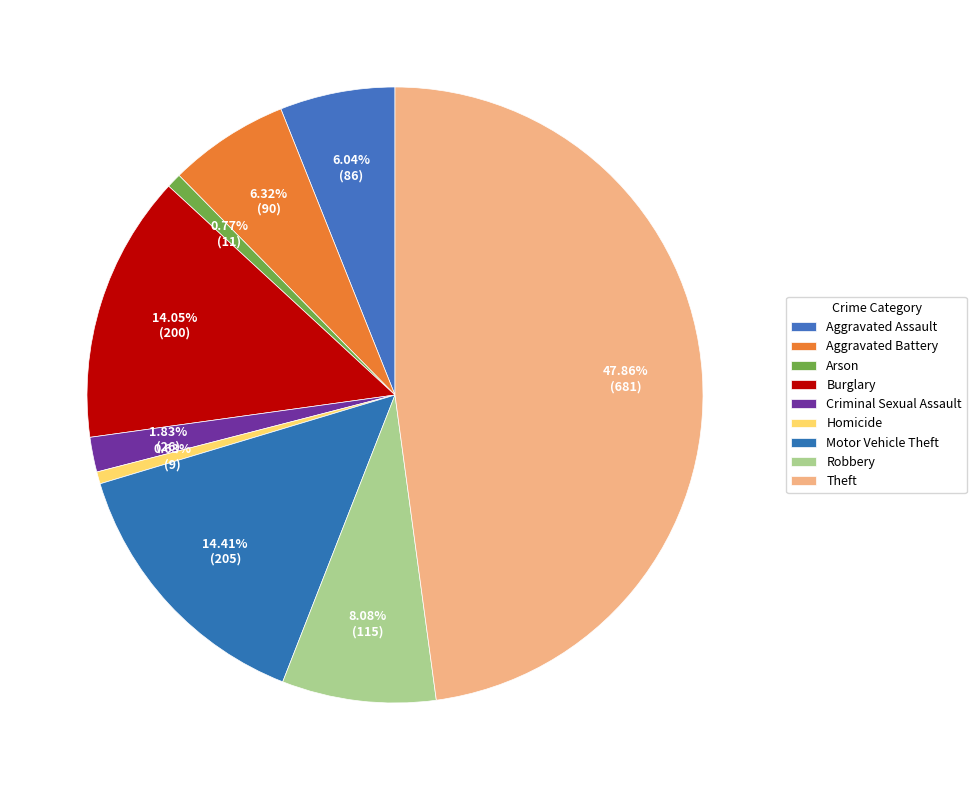

How many slices are in this pie chart?

9